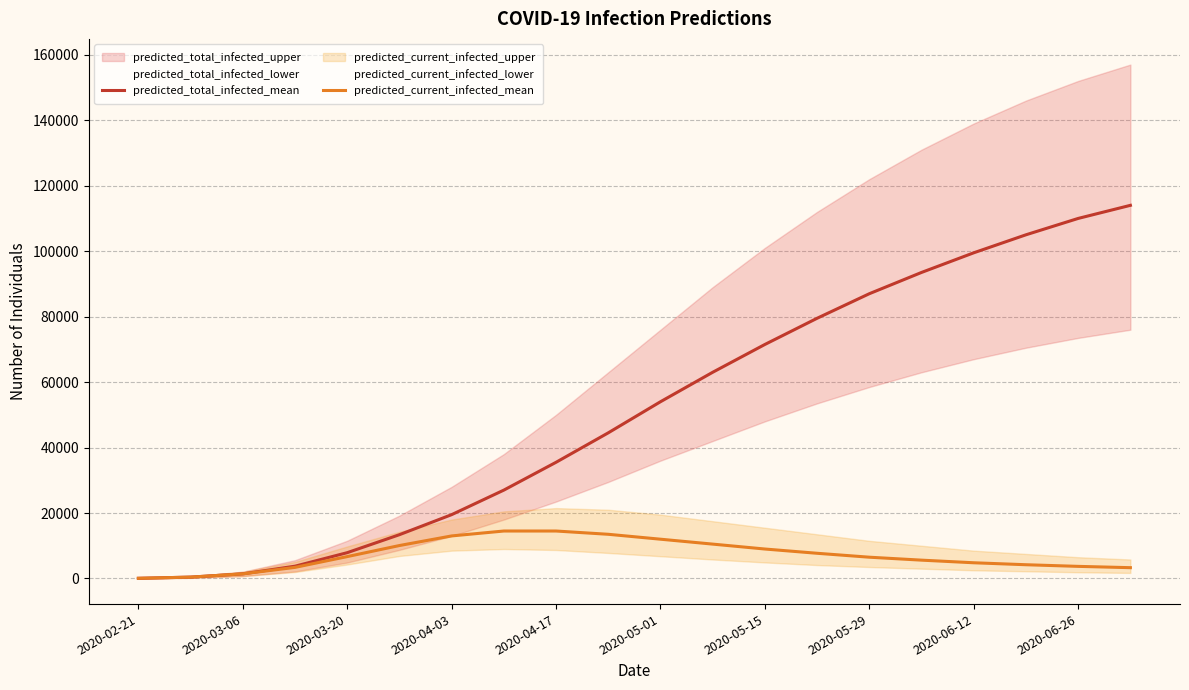

What is the maximum value for predicted_total_infected_mean?

114000